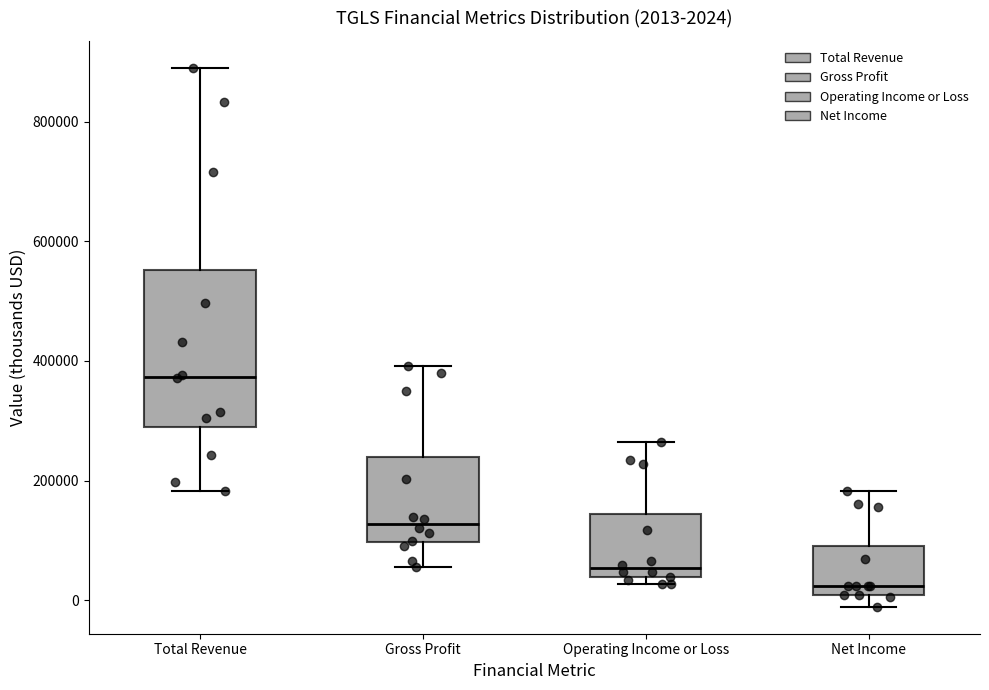

Comparing the boxes themselves (not the whiskers), which one is the tallest?

Total Revenue